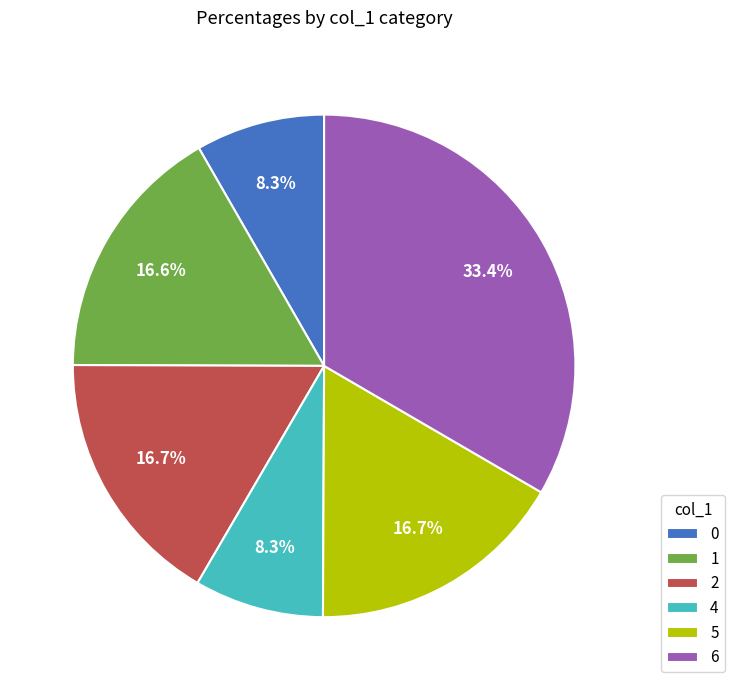

How much of the chart is everything except 2?

83.3%